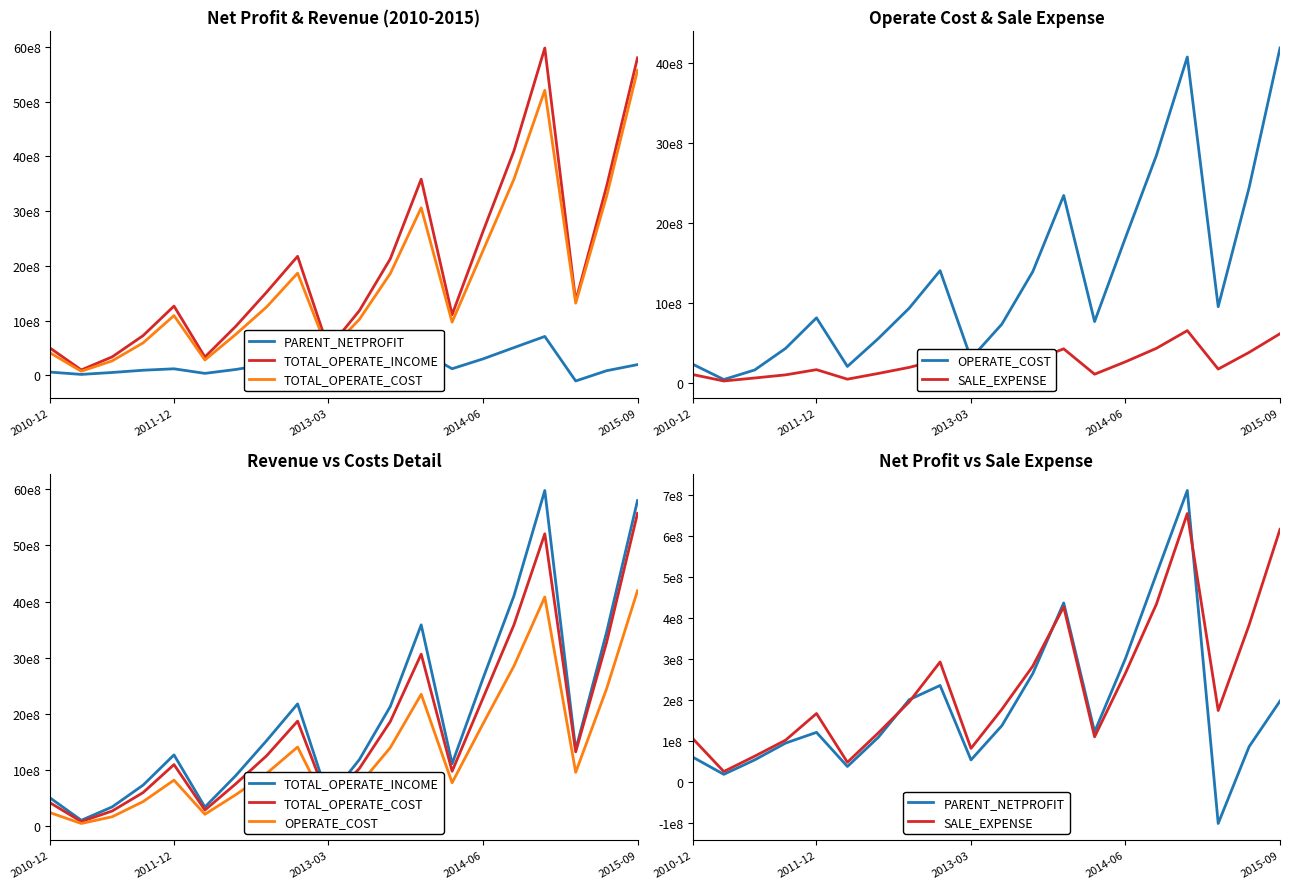

What is the maximum value for SALE_EXPENSE?

655634292.6